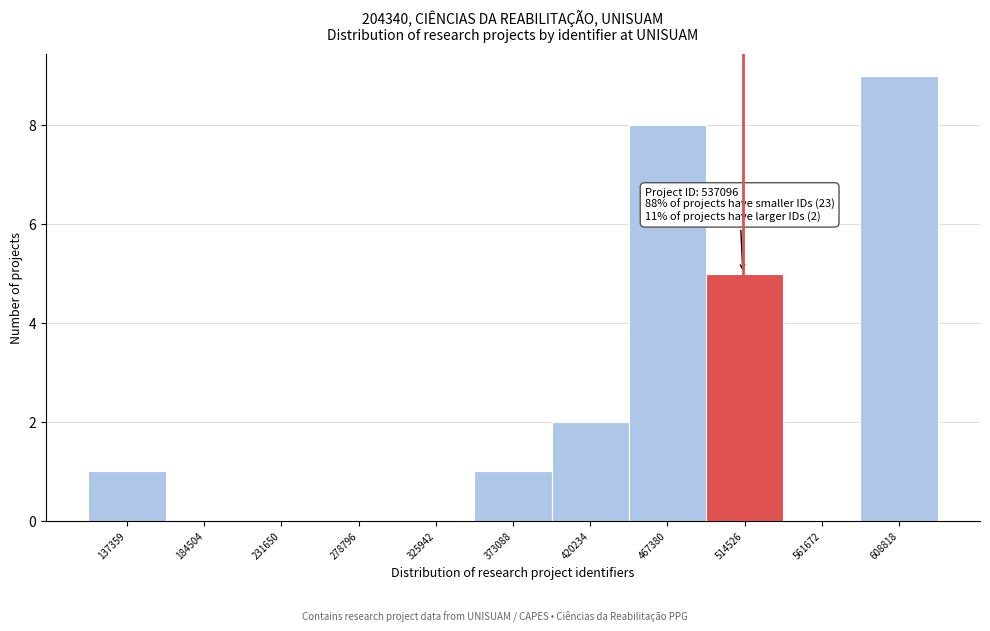

Reading left to right, extract all data points from this chart.

137359=1	184504=0	231650=0	278796=0	325942=0	373088=1	420234=2	467380=8	514526=5	561672=0	608818=9